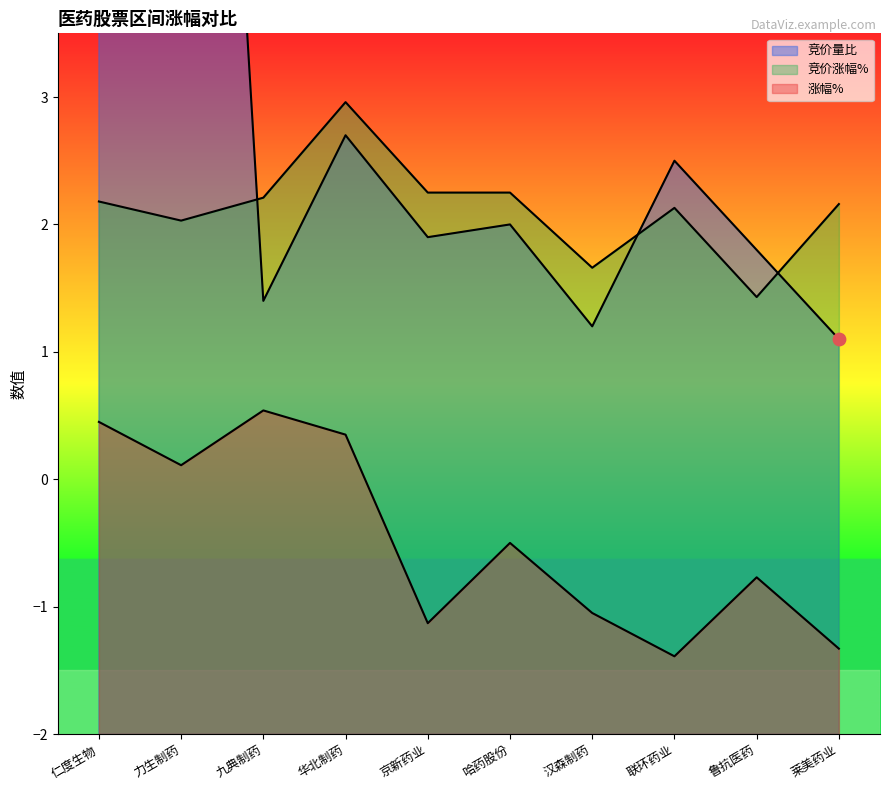

Is the value of 竞价涨幅% at 京新药业 greater than the value of 涨幅% at 联环药业?

Yes